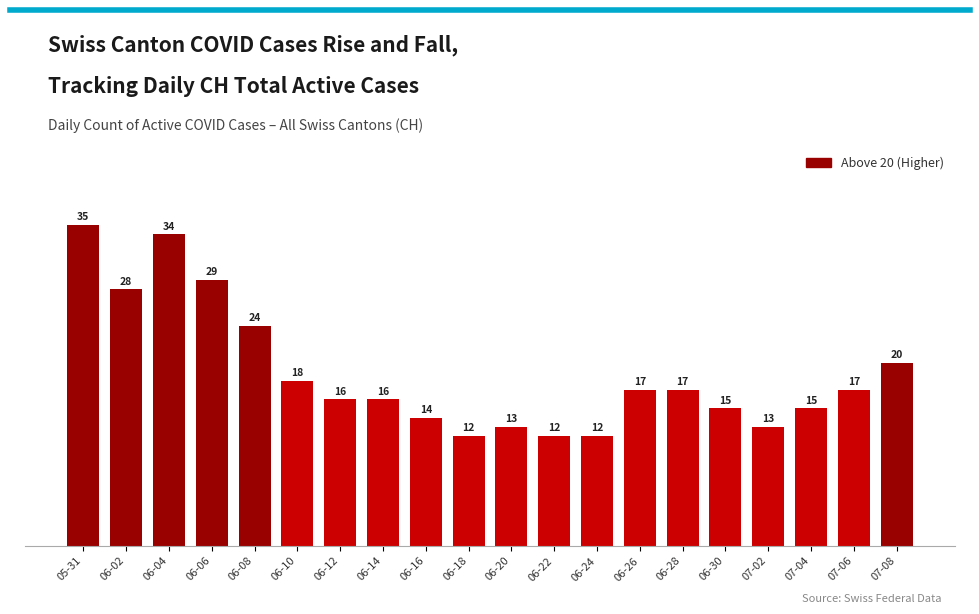

Where does the data first go above 17?

05-31